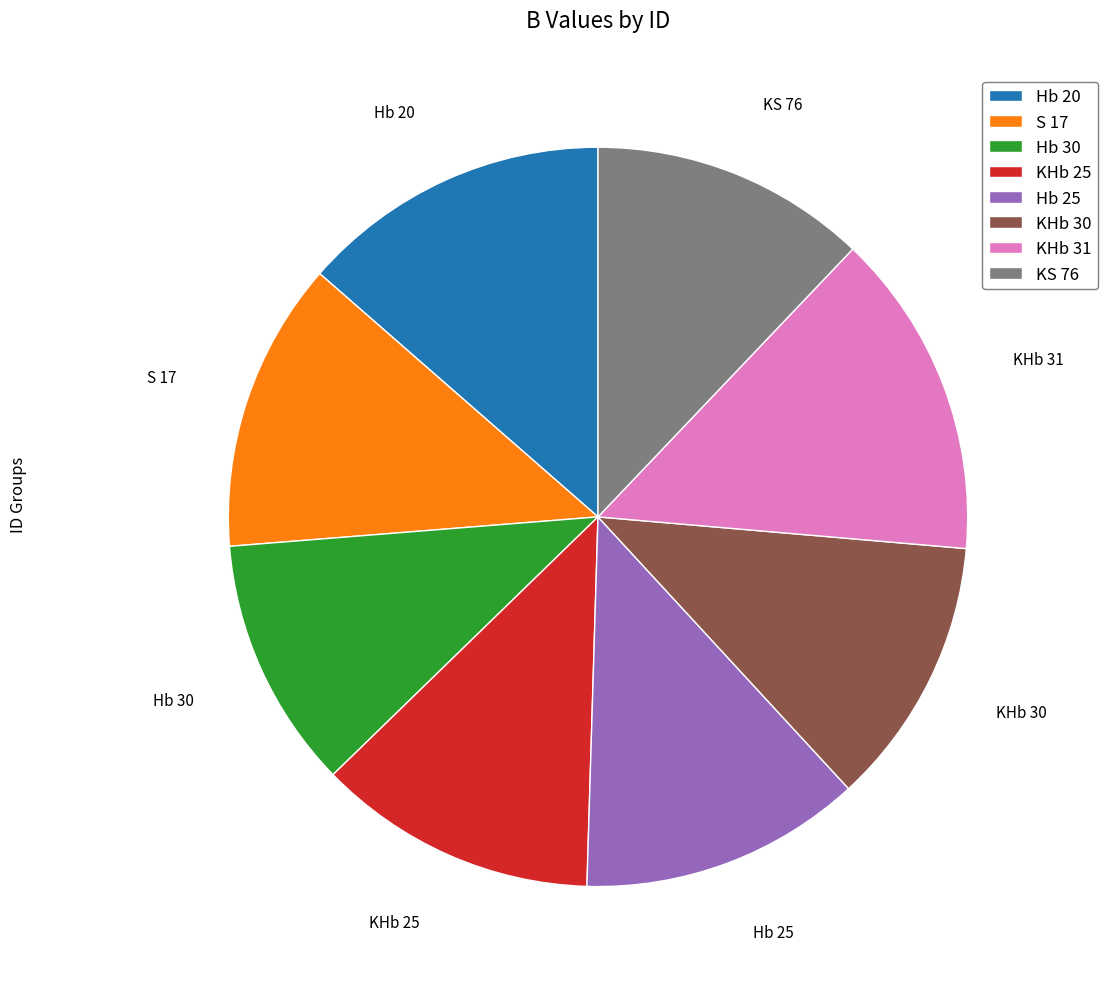

What is the largest slice in the pie chart?

KHb 31